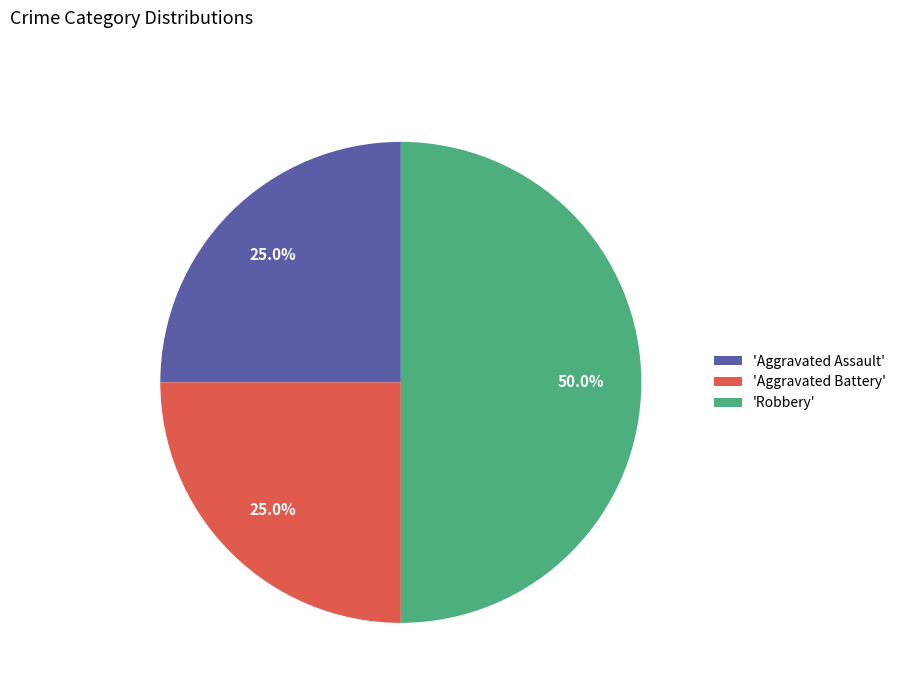

How many slices are in this pie chart?

3